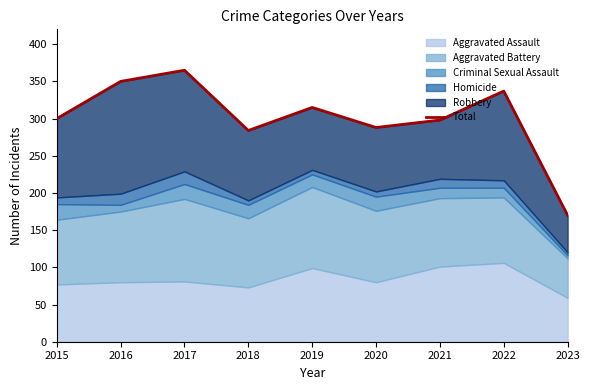

Which has a higher value, 2021 or 2015?

2015